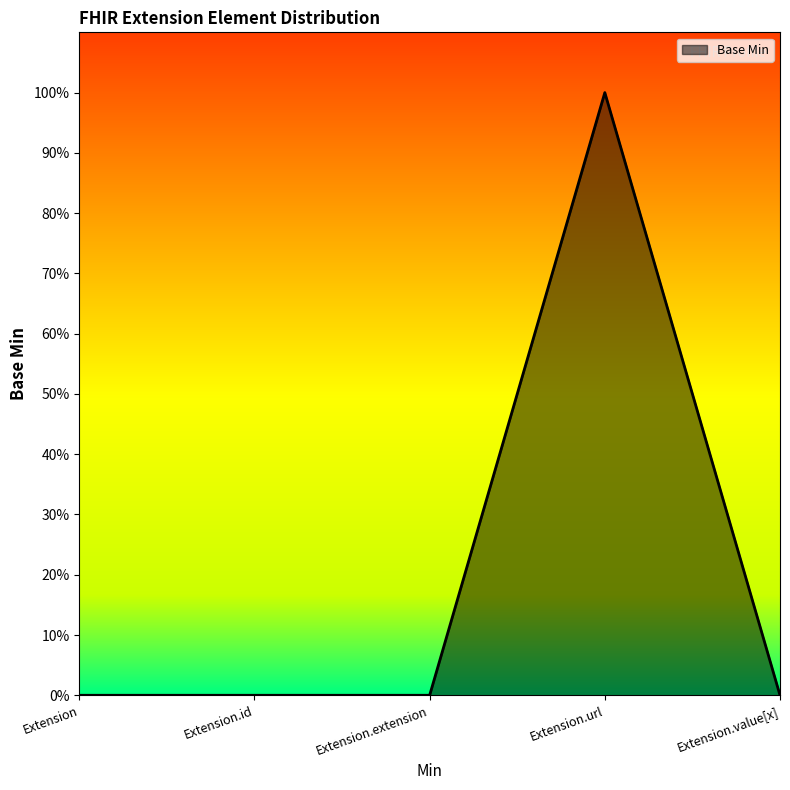

Is this an area chart (filled region under the line)?

Yes